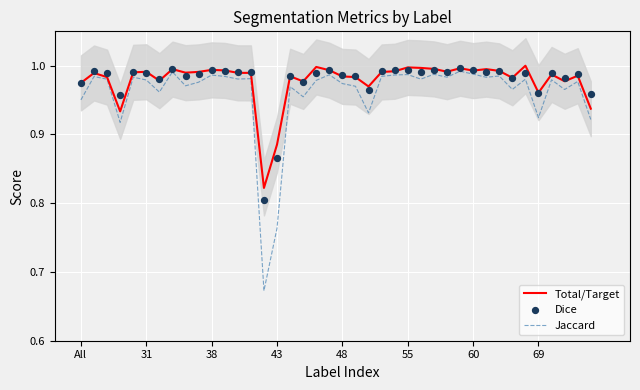

At which category is the sum across all series the highest?

29